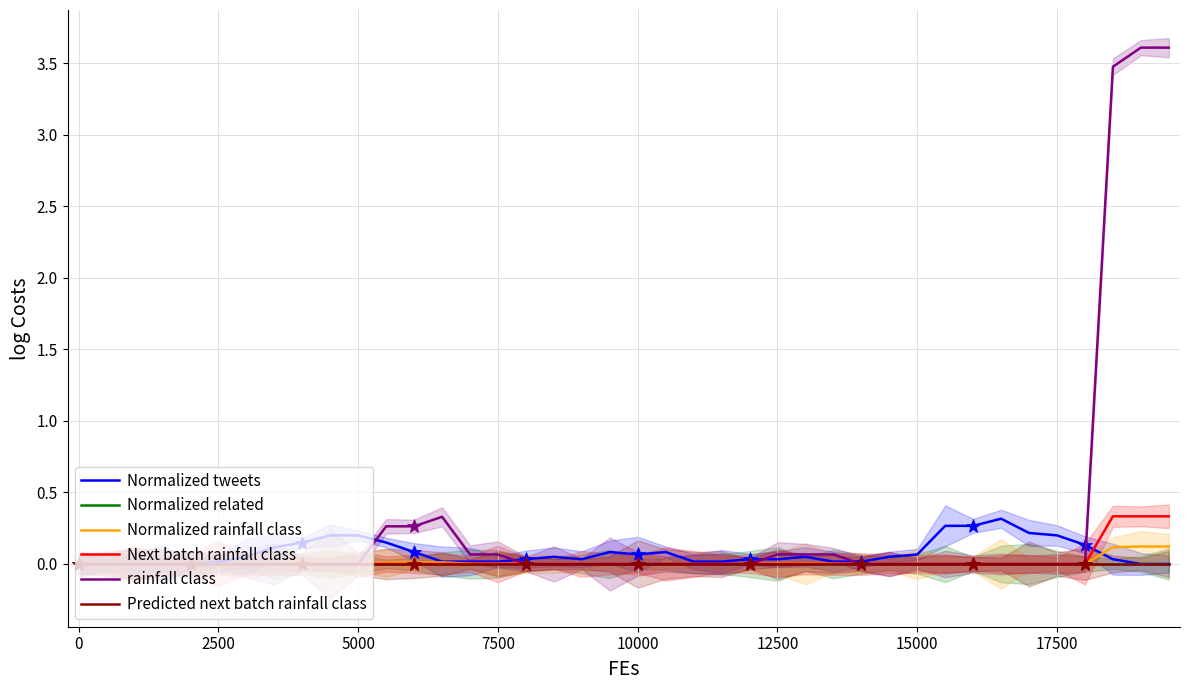

True or false: Next batch rainfall class and Normalized rainfall class intersect in this chart.

False